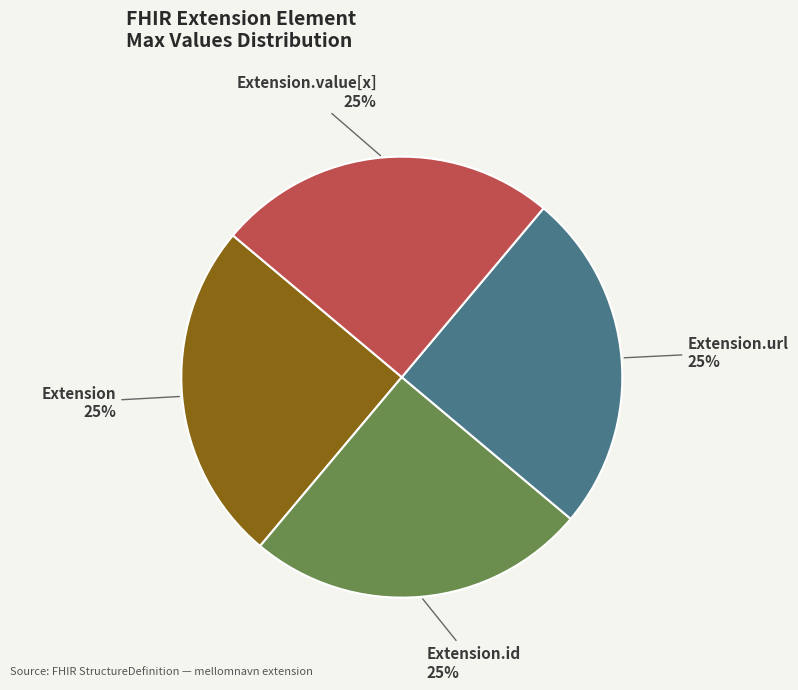

The Extension.url slice represents 25% of the pie. True or false?

True